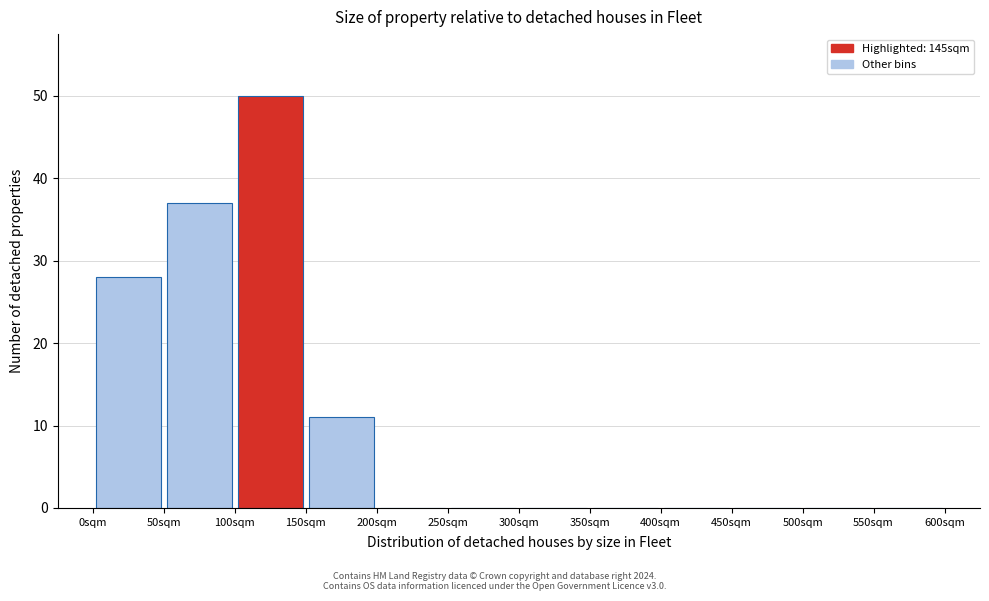

What is the height of the bar covering 100 to 150 on the x-axis? The values are not printed on the chart, so give them approximately, as read against the axis.

50